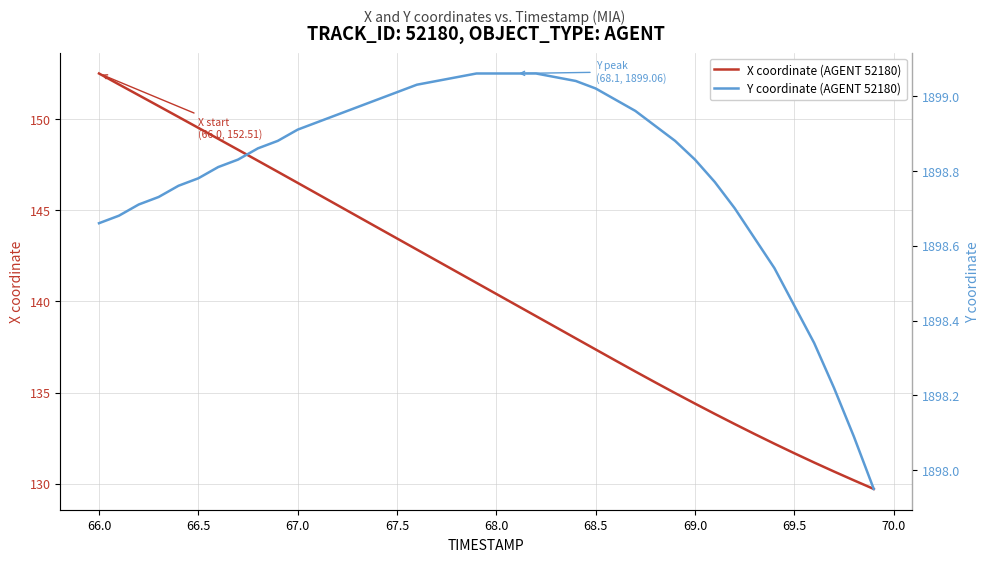

Reading right to left, extract all data points from this chart.

X coordinate (AGENT 52180): 129.7	130.2	130.7	131.2	131.7	132.2	132.7	133.3	133.8	134.4	135.0	135.6	136.2	136.8	137.4	138.0	138.6	139.2	139.8	140.4	141.0	141.6	142.2	142.8	143.5	144.1	144.7	145.3	145.9	146.5	147.1	147.7	148.3	148.9	149.5	150.1	150.7	151.3	151.9	152.5
Y coordinate (AGENT 52180): 1898.0	1898.1	1898.2	1898.3	1898.4	1898.5	1898.6	1898.7	1898.8	1898.8	1898.9	1898.9	1899.0	1899.0	1899.0	1899.0	1899.0	1899.1	1899.1	1899.1	1899.1	1899.0	1899.0	1899.0	1899.0	1899.0	1899.0	1899.0	1898.9	1898.9	1898.9	1898.9	1898.8	1898.8	1898.8	1898.8	1898.7	1898.7	1898.7	1898.7